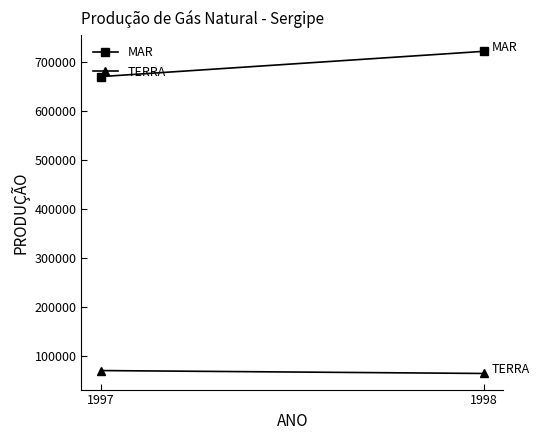

At which category is the sum across all series the highest?

1998